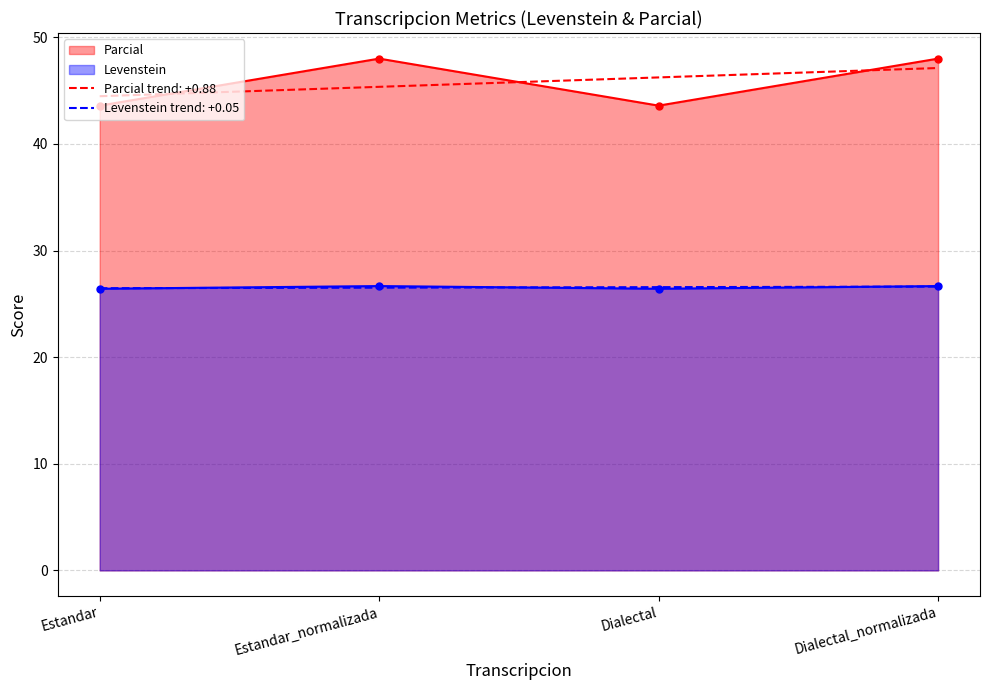

What is the label of the 1st point from the left?

Estandar